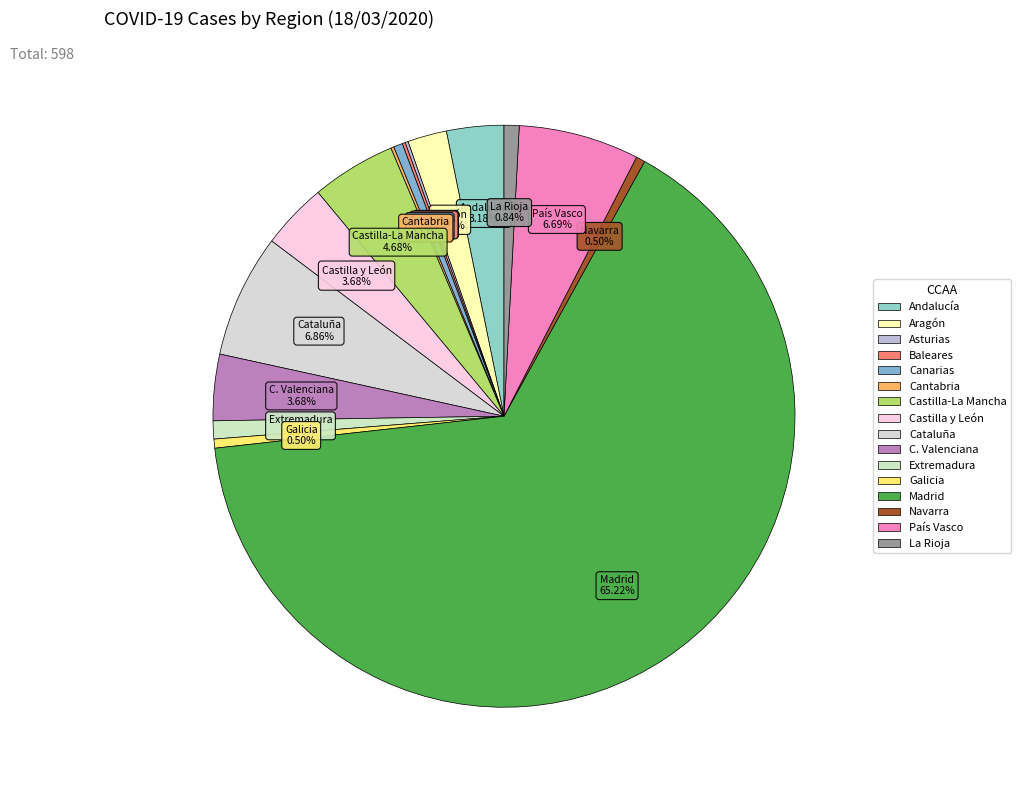

What is the largest slice in the pie chart?

Madrid